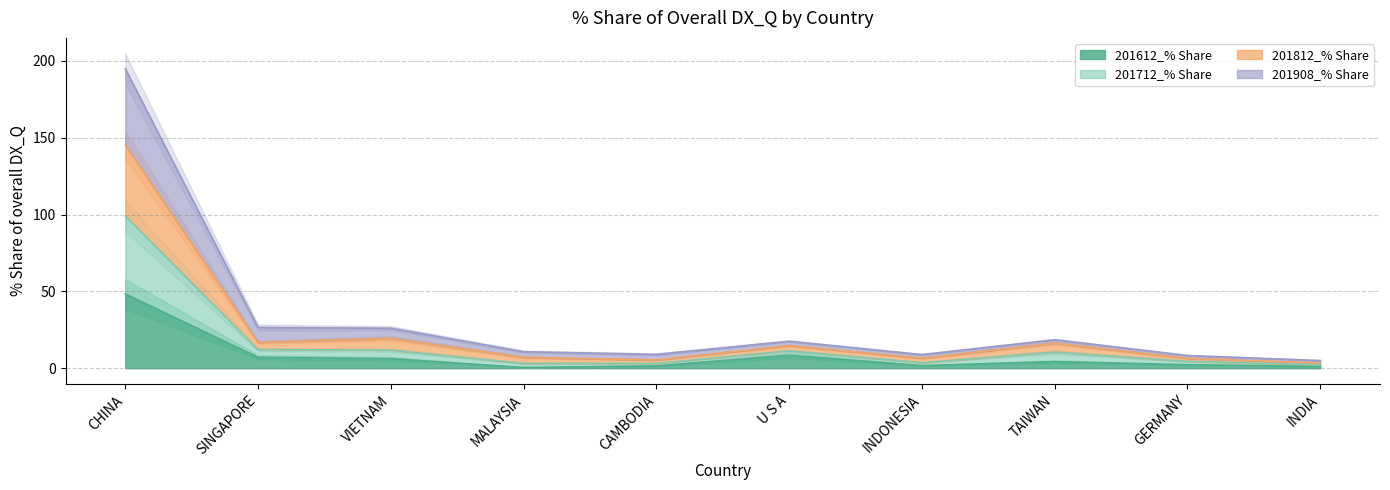

What is the sum of all 201612_% Share values?

80.9